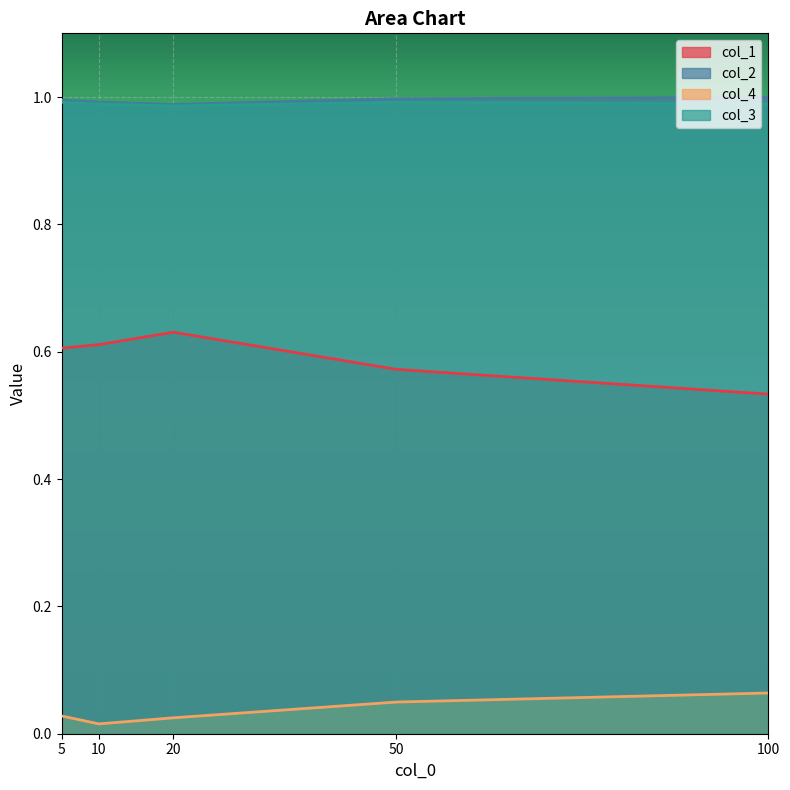

Reading left to right, what are all the values shown in this chart?

col_1: 5=0.6	10=0.6	20=0.6	50=0.6	100=0.5
col_2: 5=1.0	10=1.0	20=1.0	50=1.0	100=1.0
col_4: 5=0.0	10=0.0	20=0.0	50=0.0	100=0.1
col_3: 5=1.0	10=1.0	20=1.0	50=1.0	100=1.0